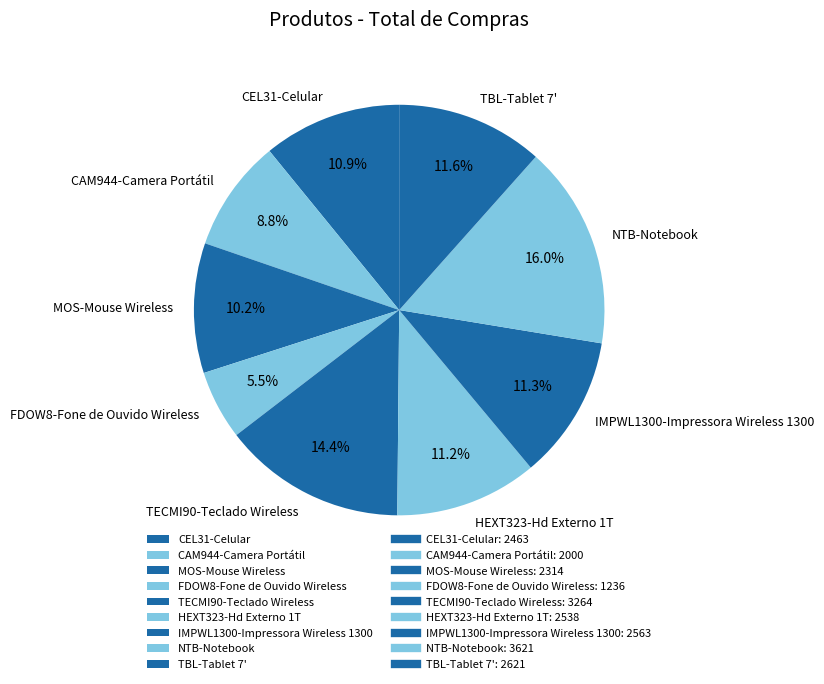

Which slice is the largest?

NTB-Notebook